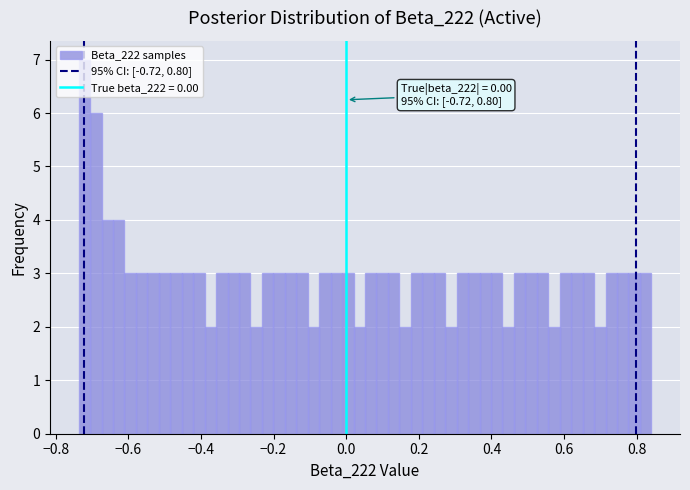

Read against the x-axis, roughly where is the centre of the tallest bar?

-0.72